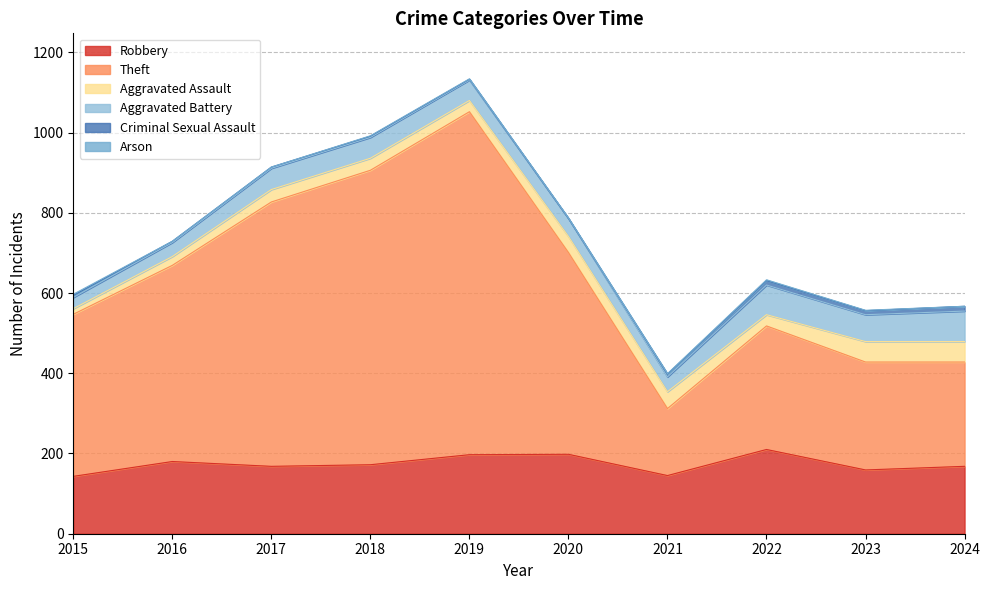

What is the value of the Theft point at the 7th from the left?

167